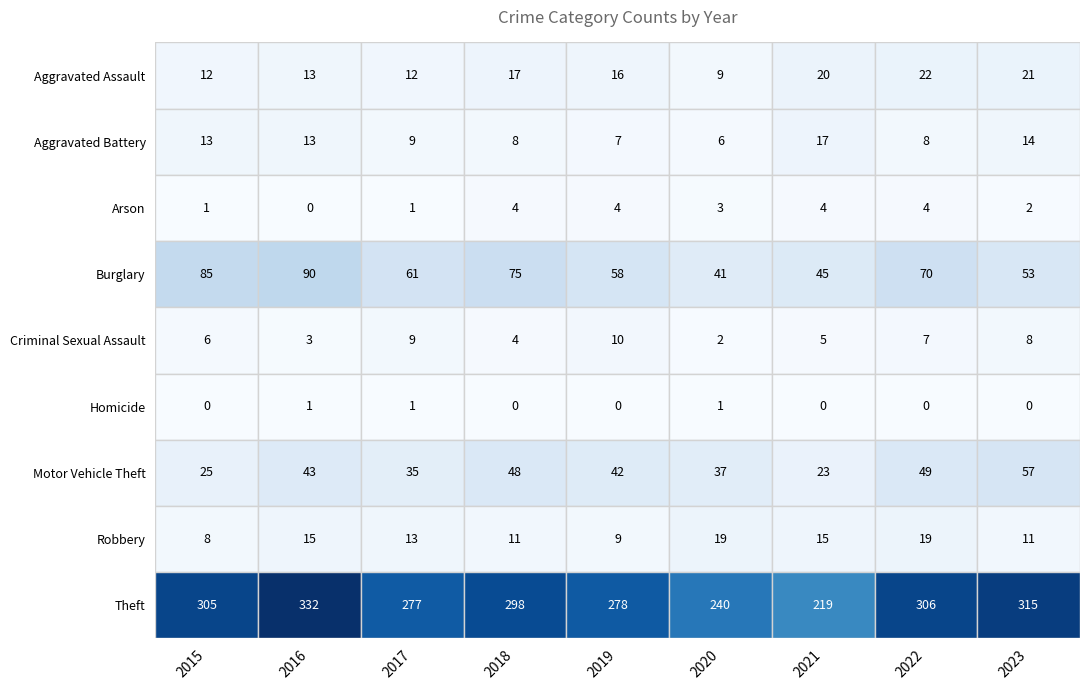

Reading left to right, transcribe all the data shown in this chart.

Aggravated Assault: 12	13	12	17	16	9	20	22	21
Aggravated Battery: 13	13	9	8	7	6	17	8	14
Arson: 1	0	1	4	4	3	4	4	2
Burglary: 85	90	61	75	58	41	45	70	53
Criminal Sexual Assault: 6	3	9	4	10	2	5	7	8
Homicide: 0	1	1	0	0	1	0	0	0
Motor Vehicle Theft: 25	43	35	48	42	37	23	49	57
Robbery: 8	15	13	11	9	19	15	19	11
Theft: 305	332	277	298	278	240	219	306	315